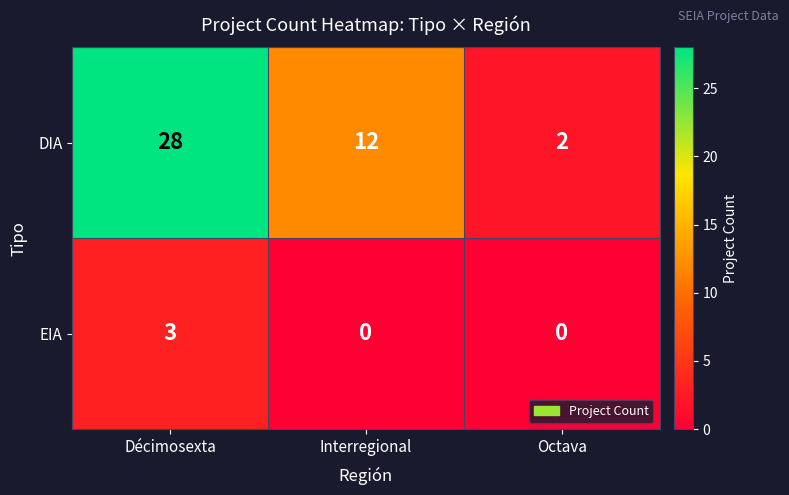

Count the DIA values in the range 2 to 28.

3